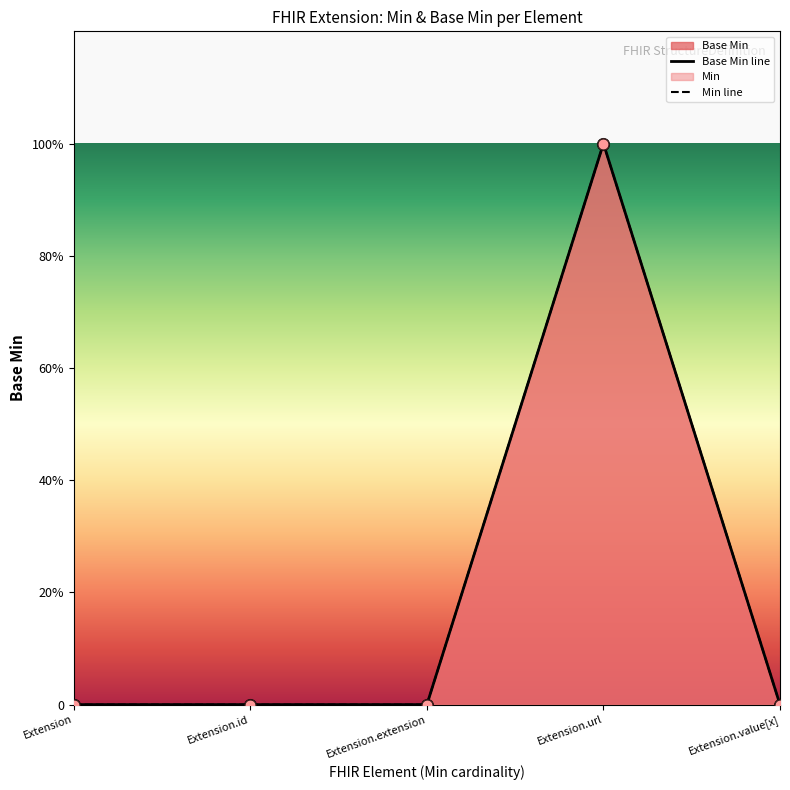

Which has a higher value, Extension.extension or Extension?

Extension.extension